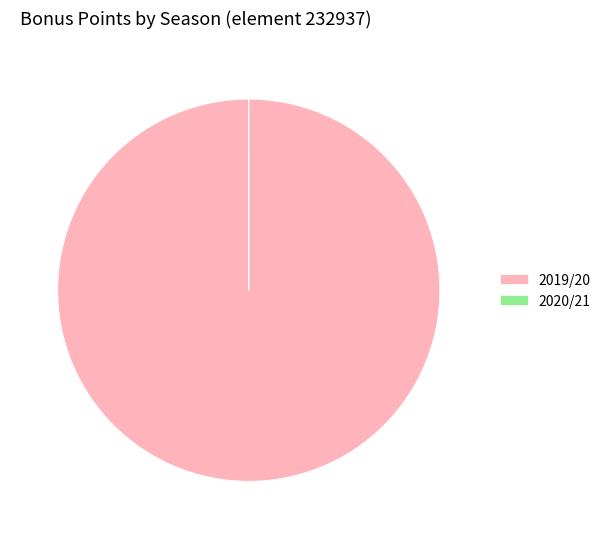

The 2019/20 slice represents 100% of the pie. True or false?

True